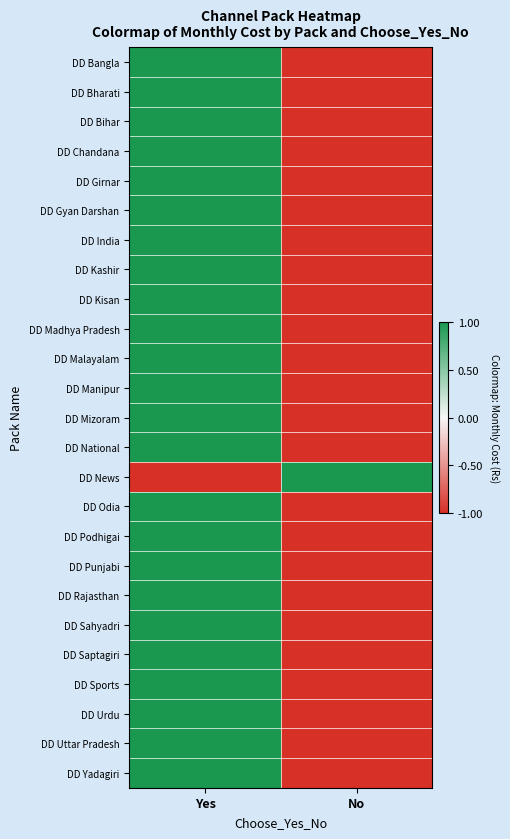

Which category has the lowest value across all series?

No